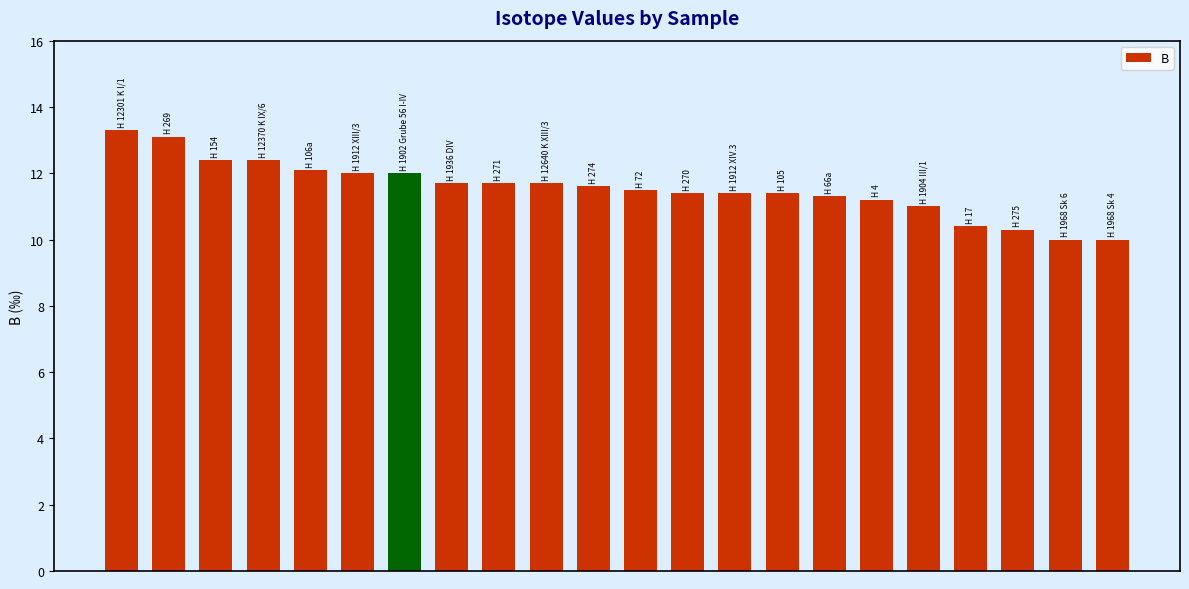

What is the smallest value displayed?

10.0